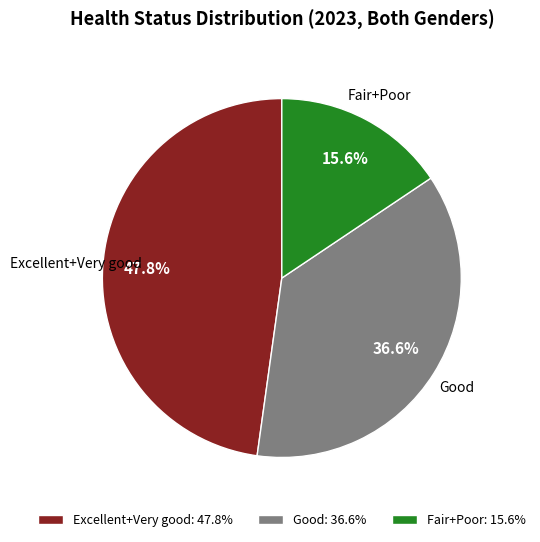

What is the smallest slice in the pie chart?

Fair+Poor: 15.6%